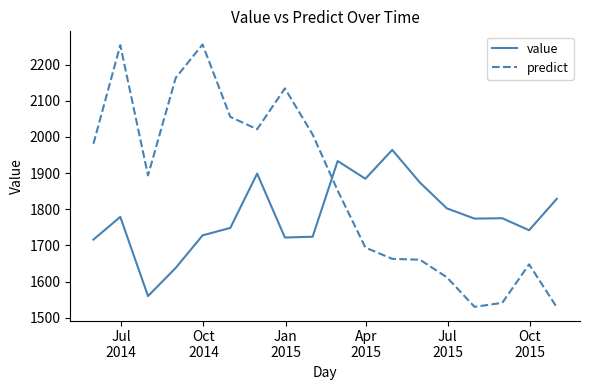

What is the sum of all predict values?

33490.4